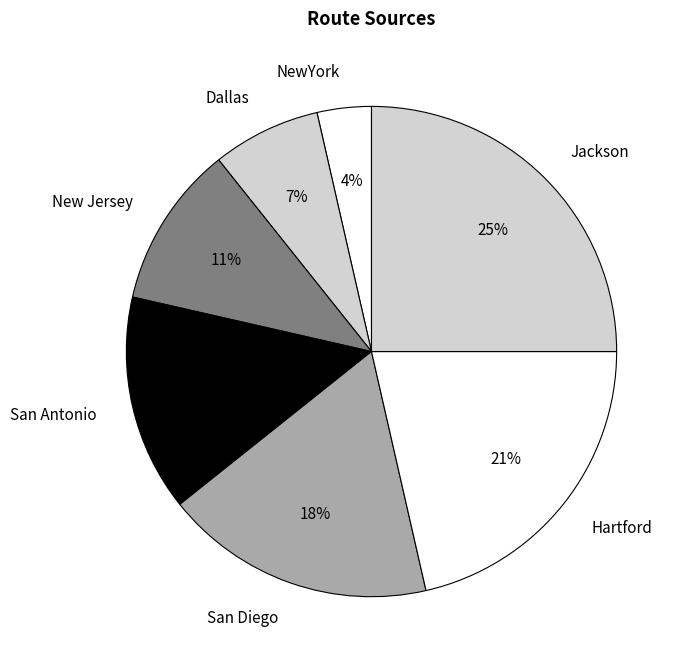

Is Dallas the majority of the pie?

No